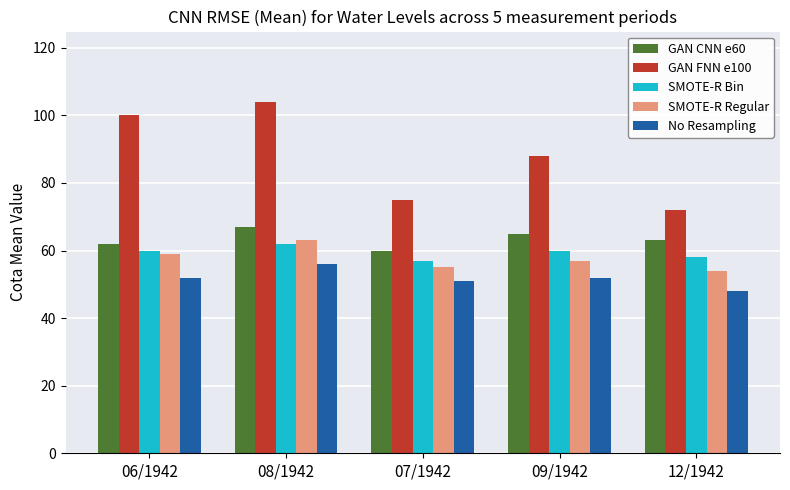

What is the highest value of the GAN CNN e60 series?

67